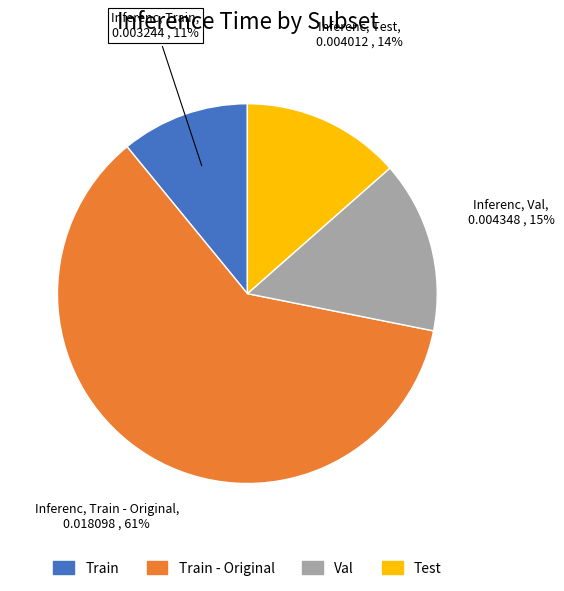

Is there any slice that represents more than half of the pie?

Yes